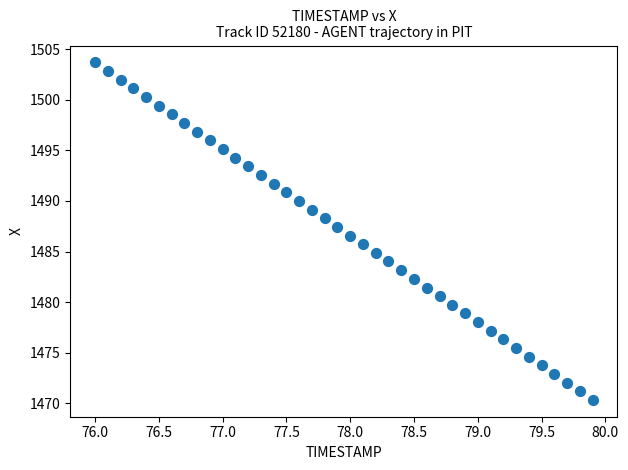

What is the range of Y values (max minus min)?

33.3